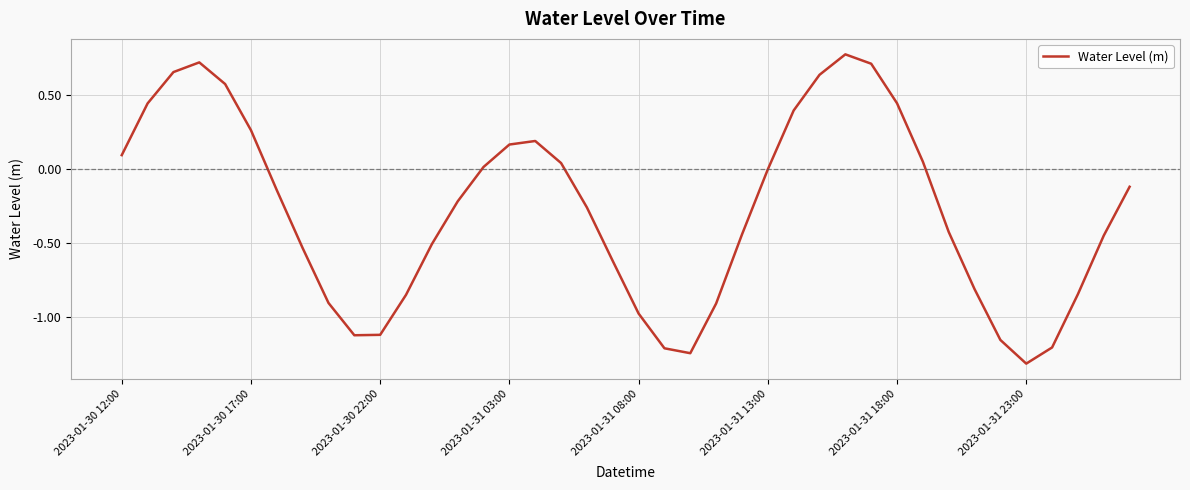

What is the smallest value displayed?

-1.3